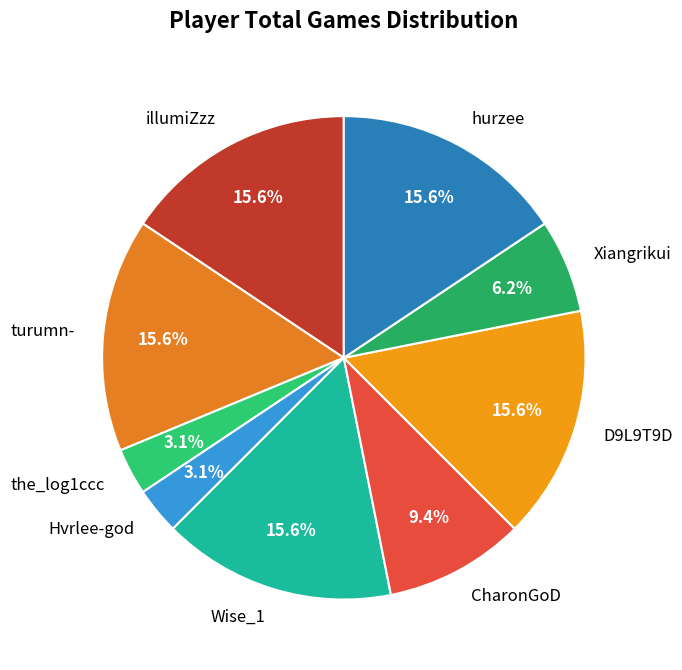

To the nearest percent, what is the combined percentage of Hvrlee-god and hurzee?

19%